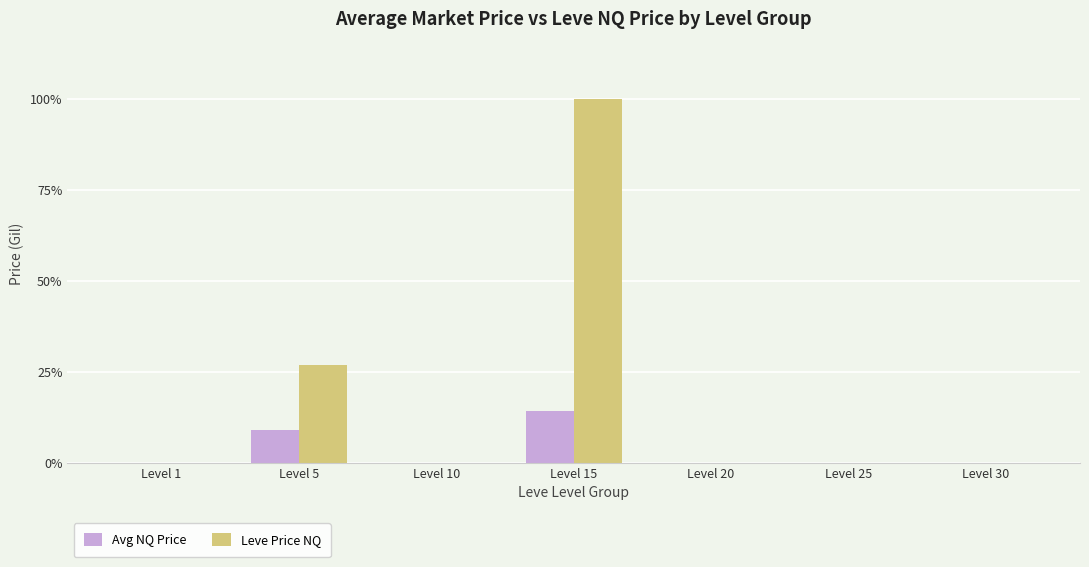

The Leve Price NQ series shows 900.0 at Level 25. True or false?

True